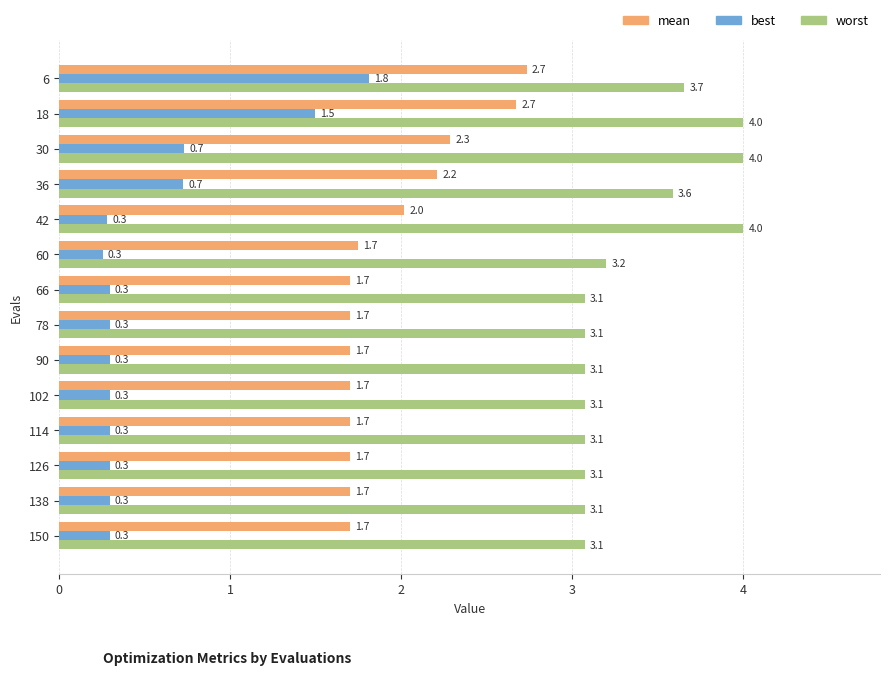

The mean series shows 0.7 at 90. True or false?

False